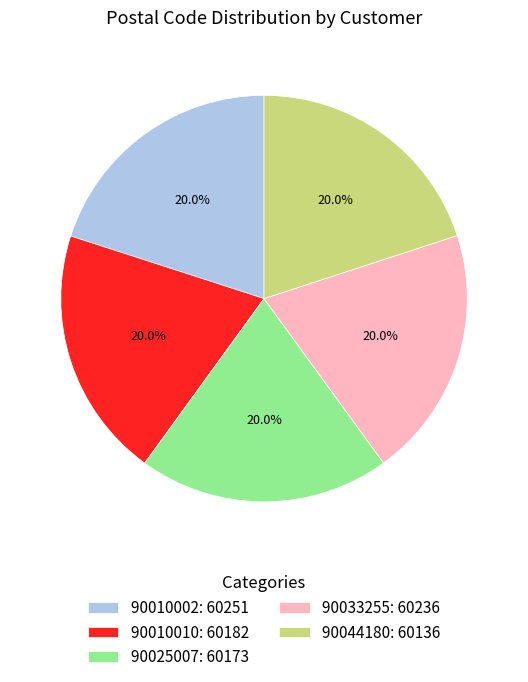

What is the ratio of the value at 90025007: 60173 to the value at 90010010: 60182?

1.0